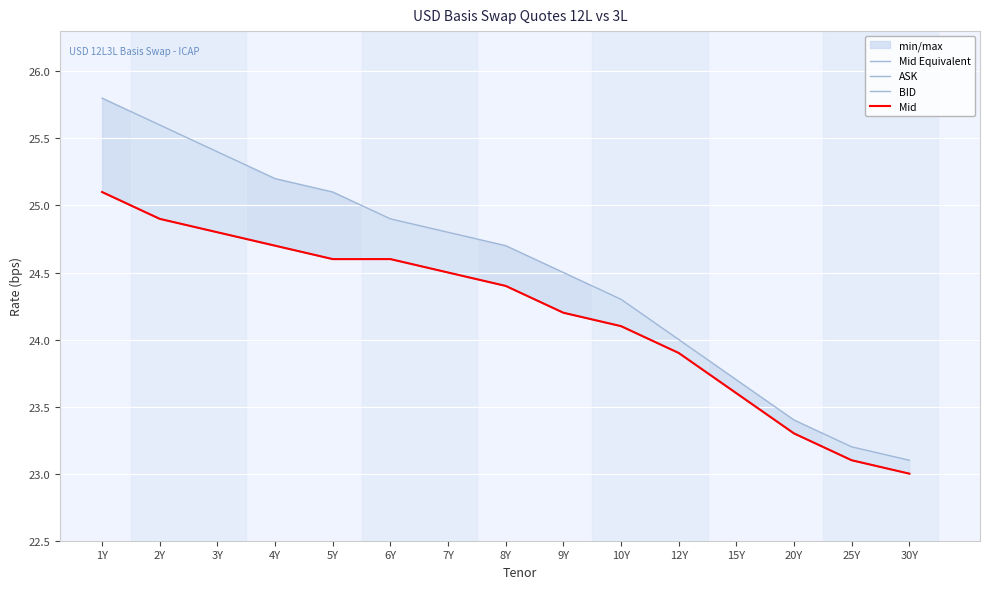

What is the sum of the BID values at 2Y and 4Y?

49.6